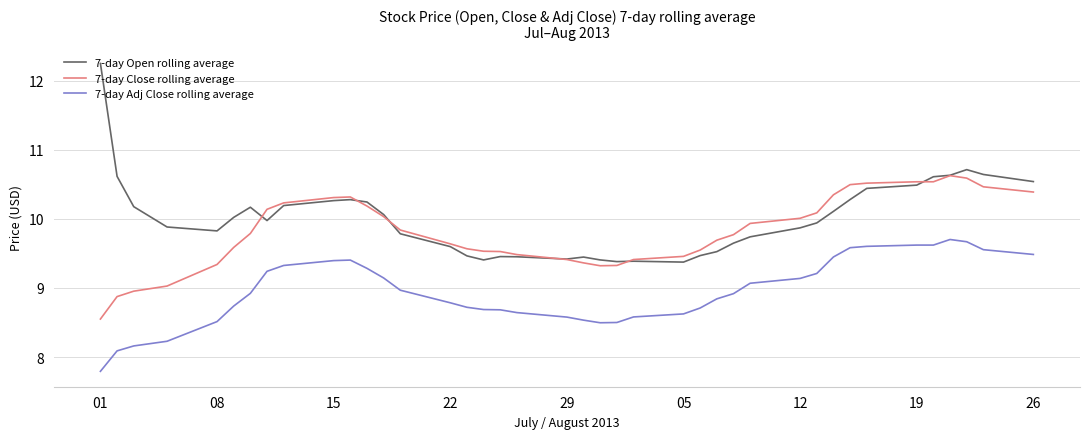

List the series in order of their overall mean, lowest first.

7-day Adj Close rolling average, 7-day Close rolling average, 7-day Open rolling average